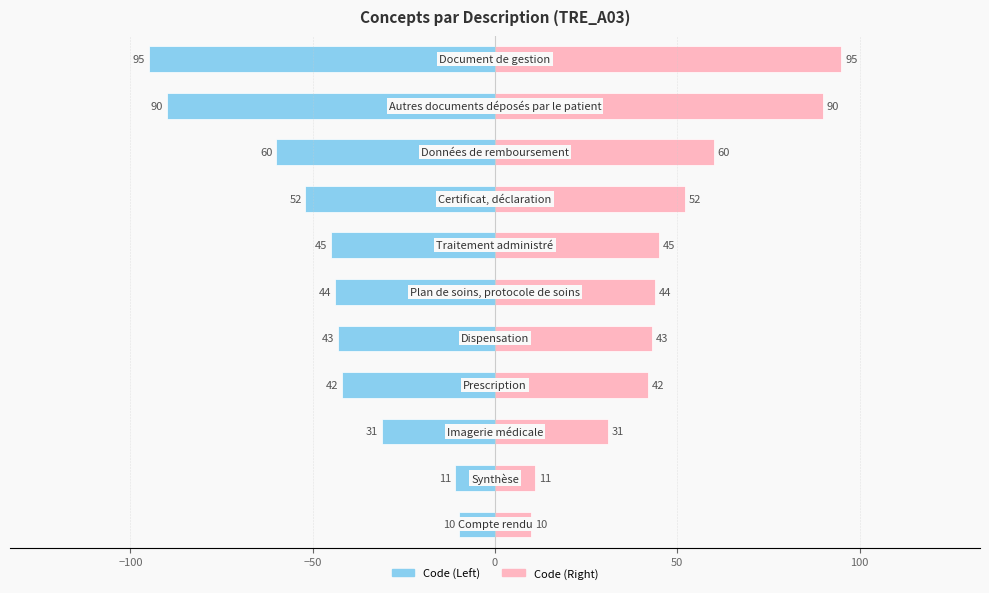

What is the average value of the Code (Left) series?

-48